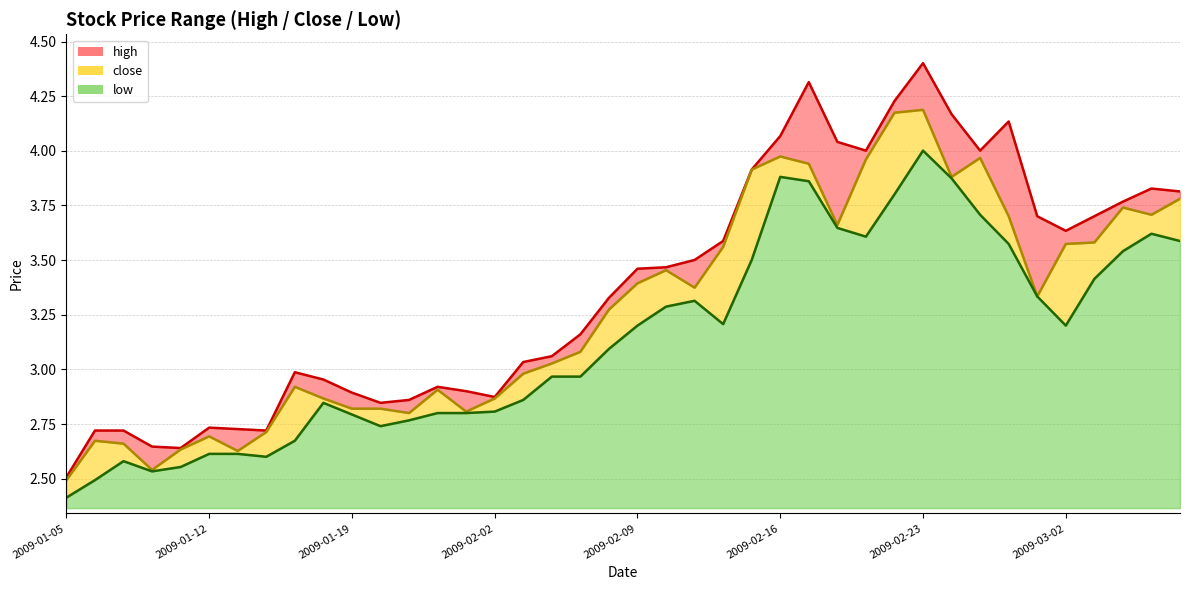

What are all the series names shown in the legend?

high, close, low